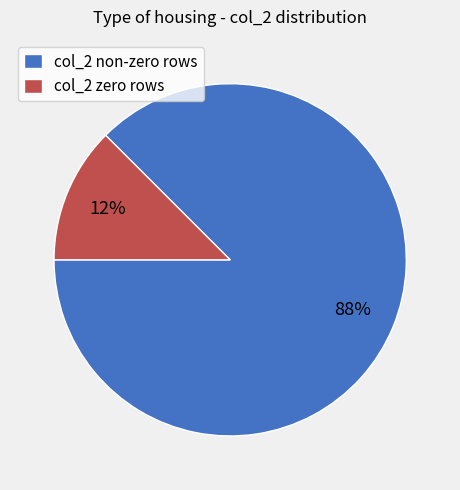

Count the number of slices in the pie.

2